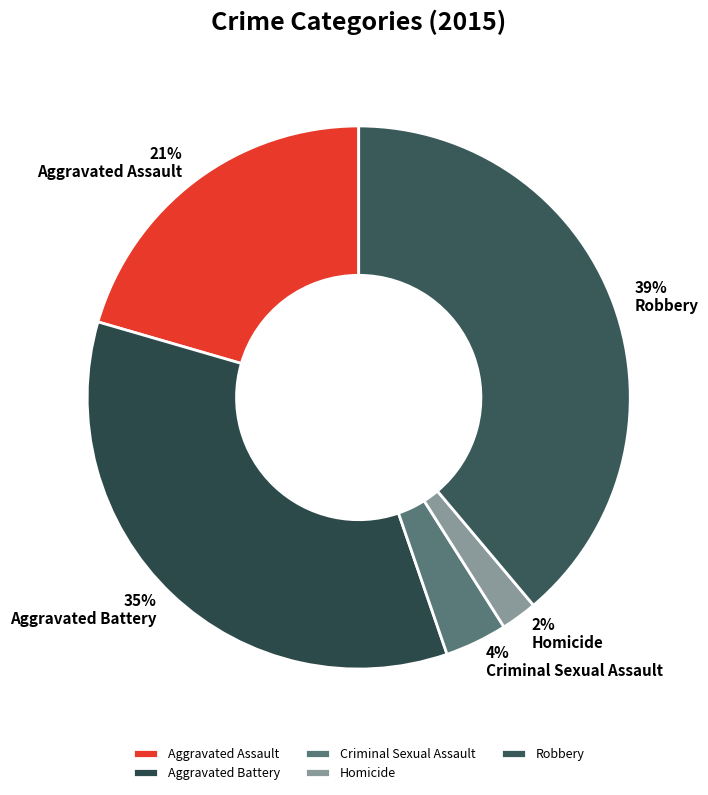

What percentage is the Robbery slice, to the nearest percent?

39%